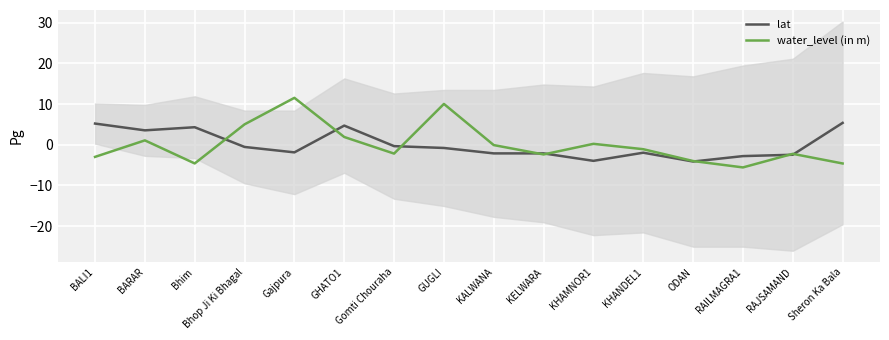

How many lines are shown in the chart?

2